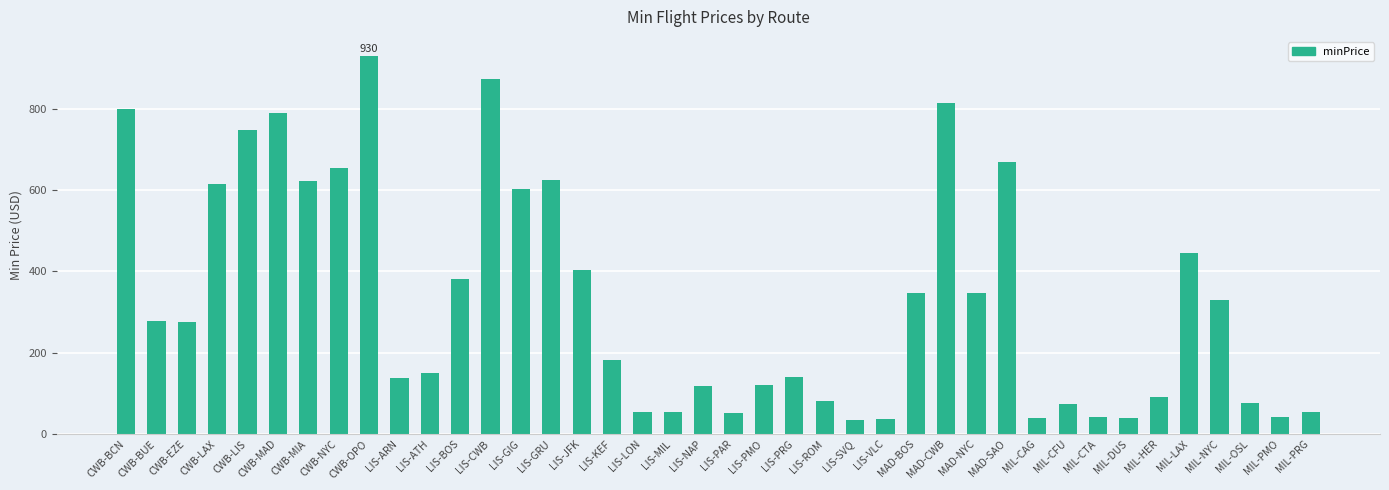

What is the change in value from LIS-PMO to MIL-HER?

-30